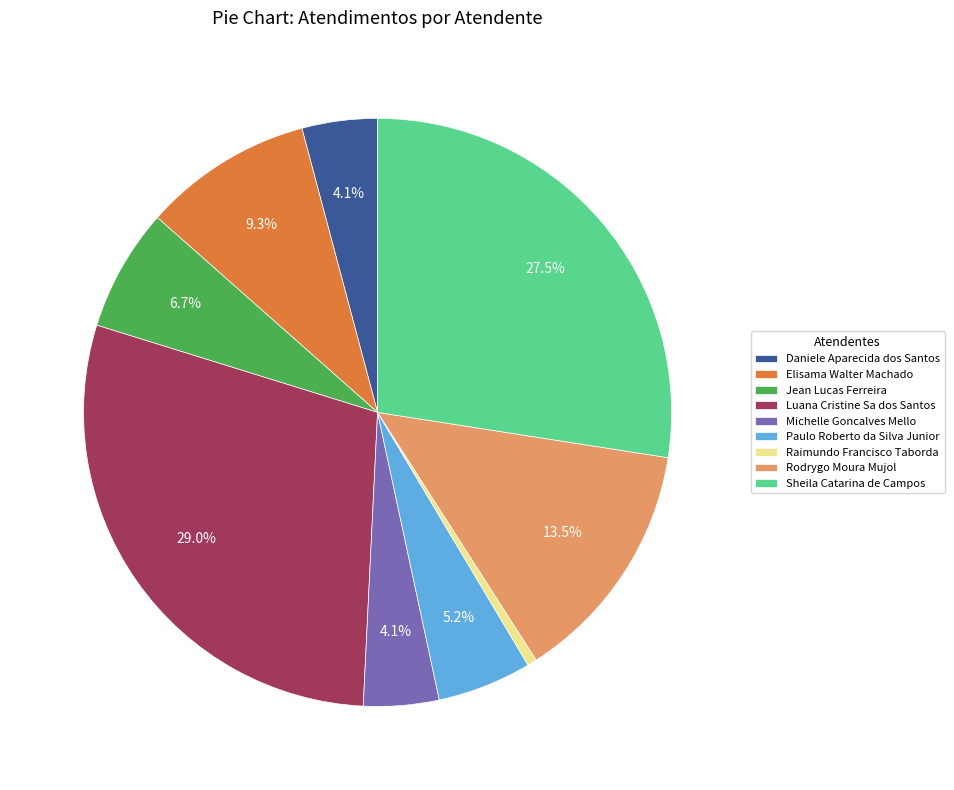

Is Sheila Catarina de Campos the majority of the pie?

No